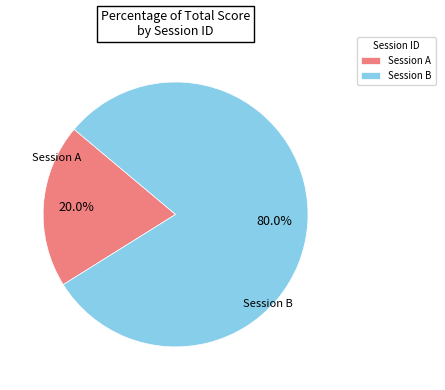

What is the total percentage of Session B and Session A?

100.0%